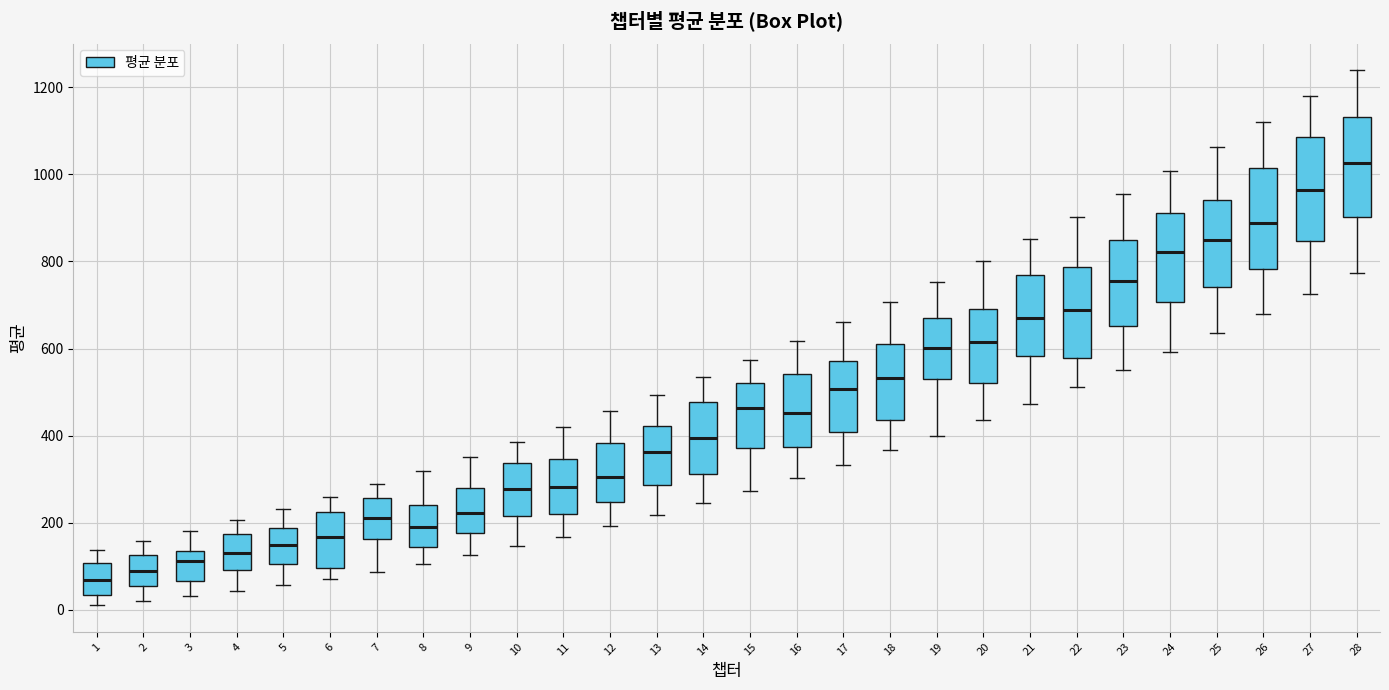

Reading left to right, transcribe this box plot: for each box, give where its median line is, the range the box spans, and where its two whiskers end, as read against the y-axis. The values are not printed on the chart, so give them approximately, as read against the axis.

1: median 60, box 40 to 100, whiskers 20 to 140
2: median 80, box 60 to 120, whiskers 20 to 160
3: median 120, box 60 to 140, whiskers 40 to 180
4: median 140, box 100 to 180, whiskers 40 to 200
5: median 140, box 100 to 180, whiskers 60 to 240
6: median 160, box 100 to 220, whiskers 80 to 260
7: median 220, box 160 to 260, whiskers 80 to 280
8: median 180, box 140 to 240, whiskers 100 to 320
9: median 220, box 180 to 280, whiskers 120 to 360
10: median 280, box 220 to 340, whiskers 140 to 380
11: median 280, box 220 to 340, whiskers 160 to 420
12: median 300, box 240 to 380, whiskers 200 to 460
13: median 360, box 280 to 420, whiskers 220 to 500
14: median 400, box 320 to 480, whiskers 240 to 540
15: median 460, box 380 to 520, whiskers 280 to 580
16: median 460, box 380 to 540, whiskers 300 to 620
17: median 500, box 400 to 580, whiskers 340 to 660
18: median 540, box 440 to 620, whiskers 360 to 700
19: median 600, box 540 to 660, whiskers 400 to 760
20: median 620, box 520 to 700, whiskers 440 to 800
21: median 660, box 580 to 760, whiskers 480 to 860
22: median 680, box 580 to 780, whiskers 520 to 900
23: median 760, box 660 to 840, whiskers 560 to 960
24: median 820, box 700 to 920, whiskers 600 to 1000
25: median 840, box 740 to 940, whiskers 640 to 1060
26: median 880, box 780 to 1020, whiskers 680 to 1120
27: median 960, box 840 to 1080, whiskers 720 to 1180
28: median 1020, box 900 to 1140, whiskers 780 to 1240